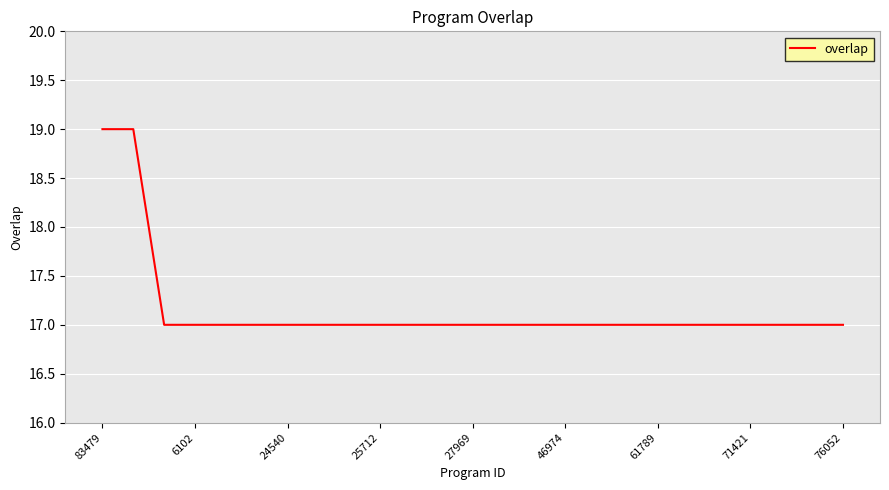

What is the difference between the second highest and minimum values?

2